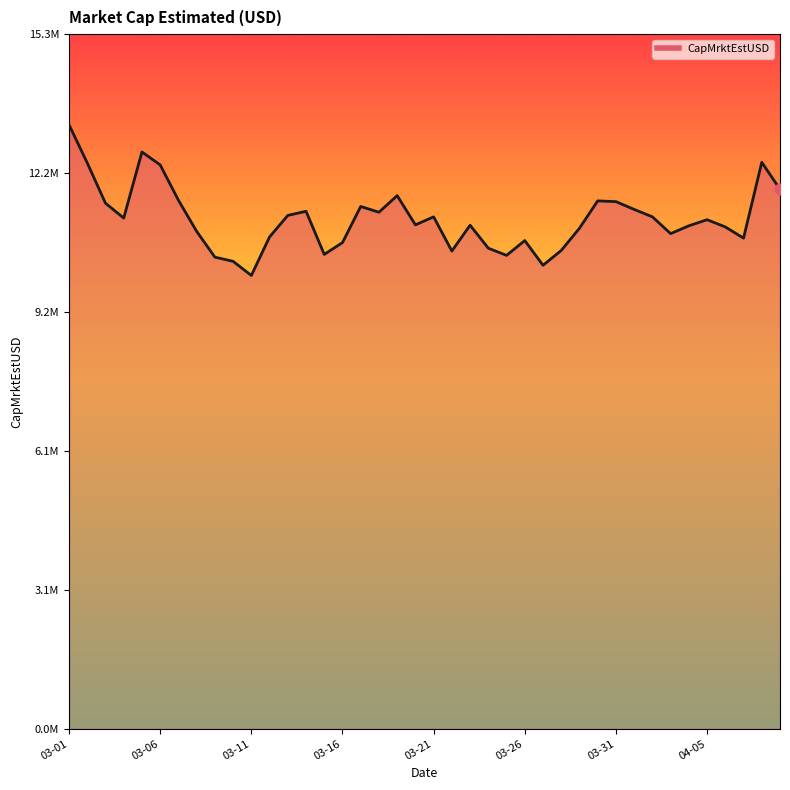

What is the ratio of the value at 35 to the value at 37?

1.0